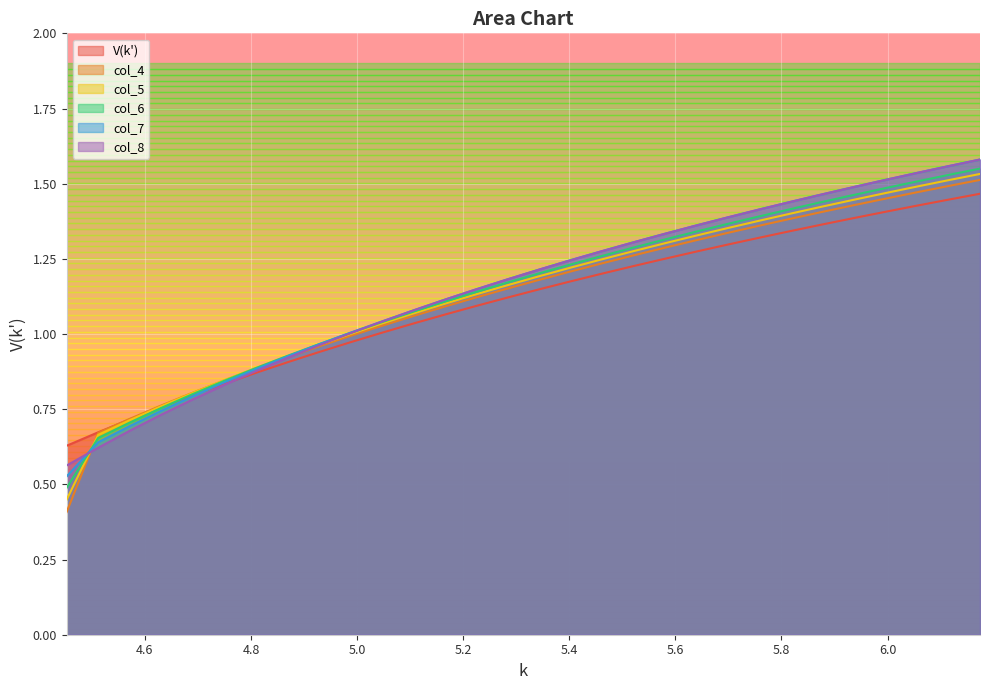

How many categories are shown in the chart?

30